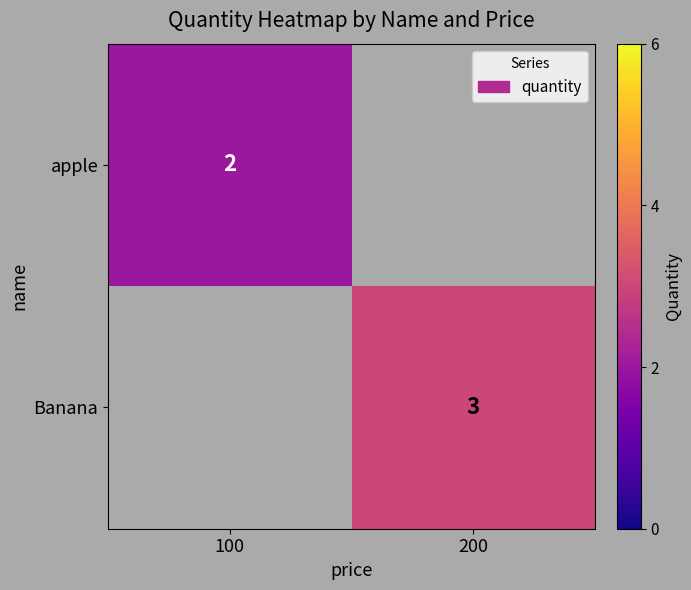

Is it true that Banana equals 3 at 200?

True